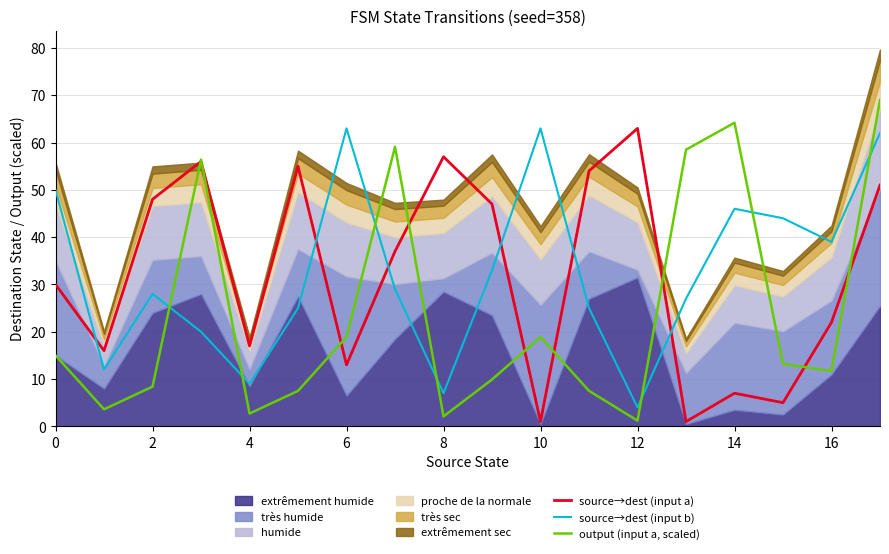

Is it true that source→dest (input a) equals 21.0 at 17?

False